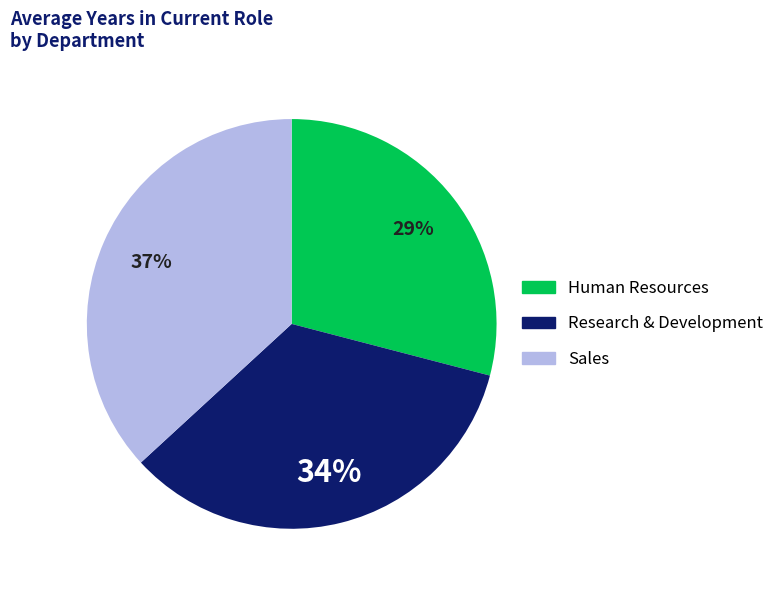

To the nearest percent, what is the difference between the largest and smallest slice percentages?

8%